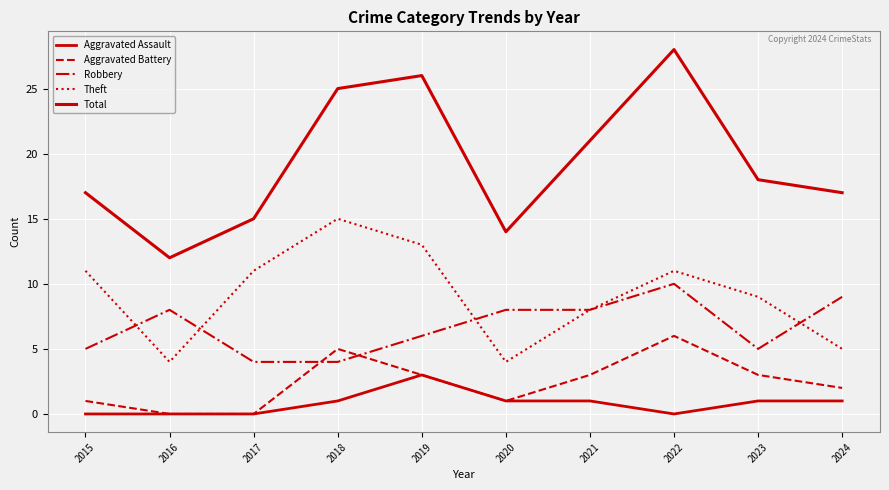

What is the value of the Aggravated Battery point at the 5th from the left?

3